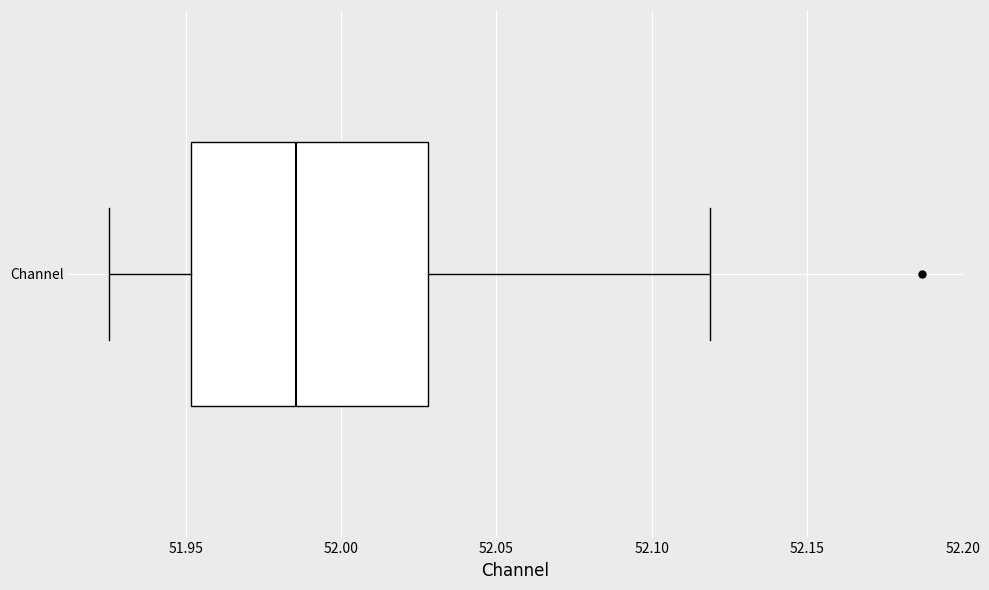

Transcribe this box plot: give where the median line is, the range the box spans, and where the two whiskers end, as read against the x-axis. The values are not printed on the chart, so give them approximately, as read against the axis.

median 51.985, box 51.950 to 52.030, whiskers 51.925 to 52.120